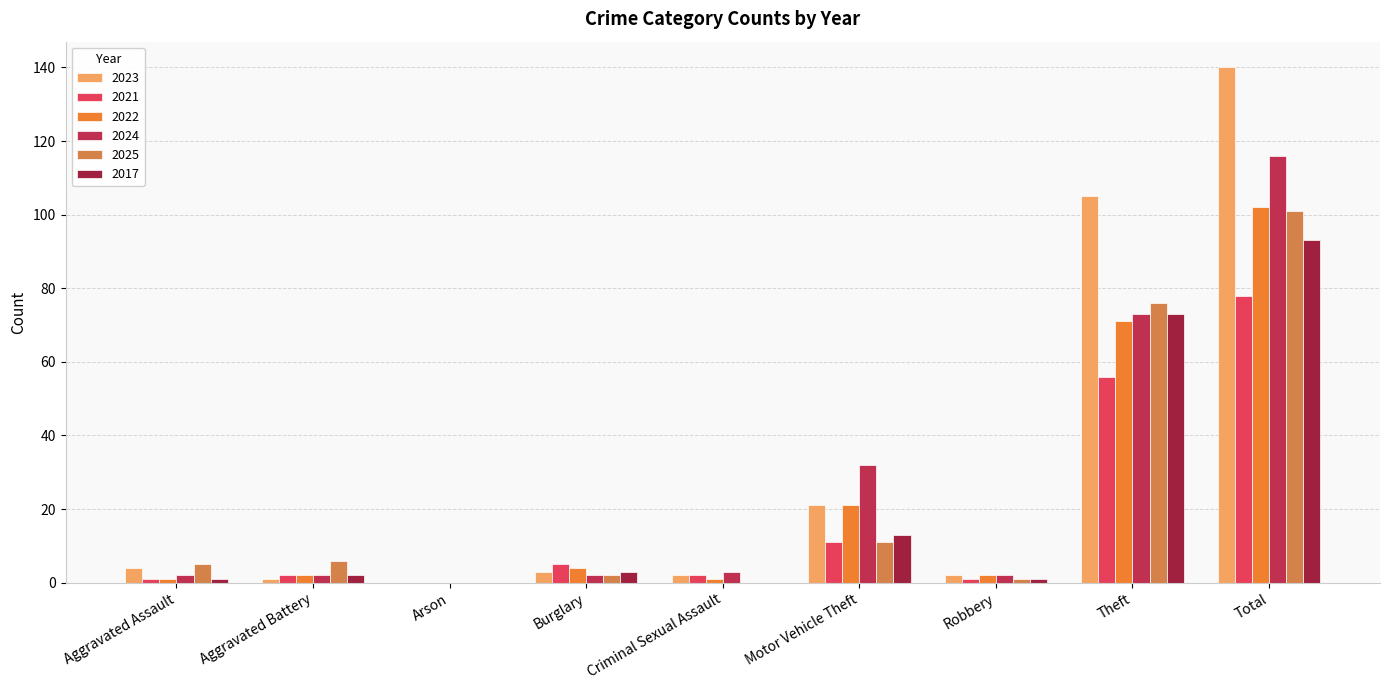

What is the sum of all 2024 values?

232